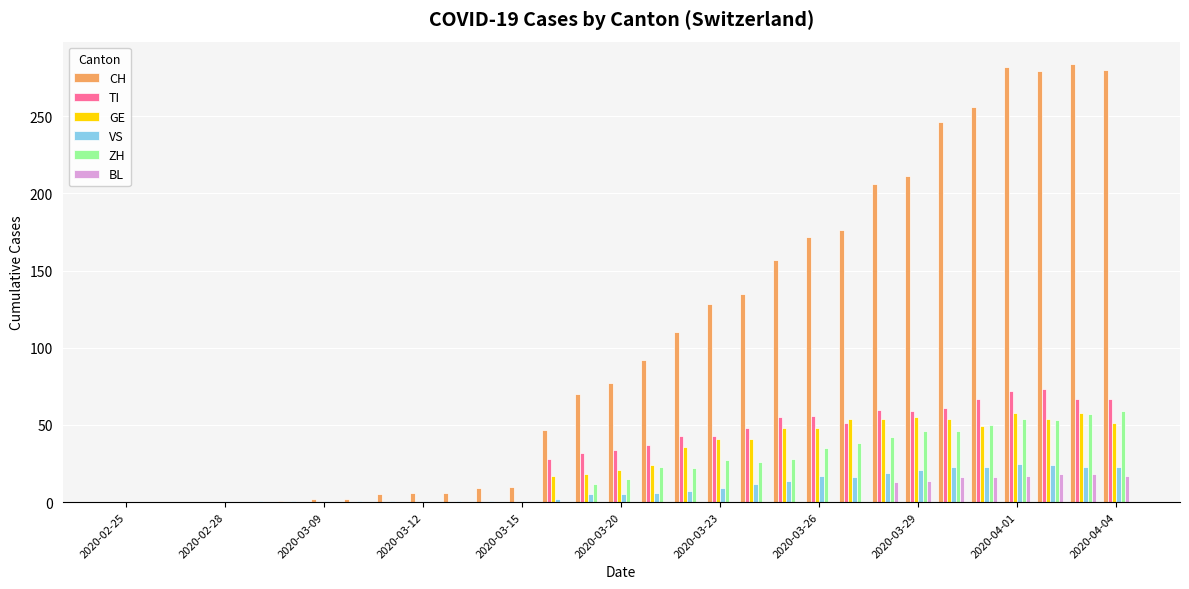

Are the bars horizontal?

No